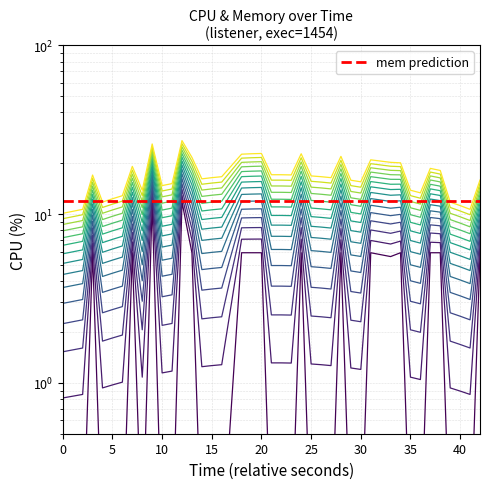

How many points are higher than both their immediate neighbors (excluding endpoints)?

8